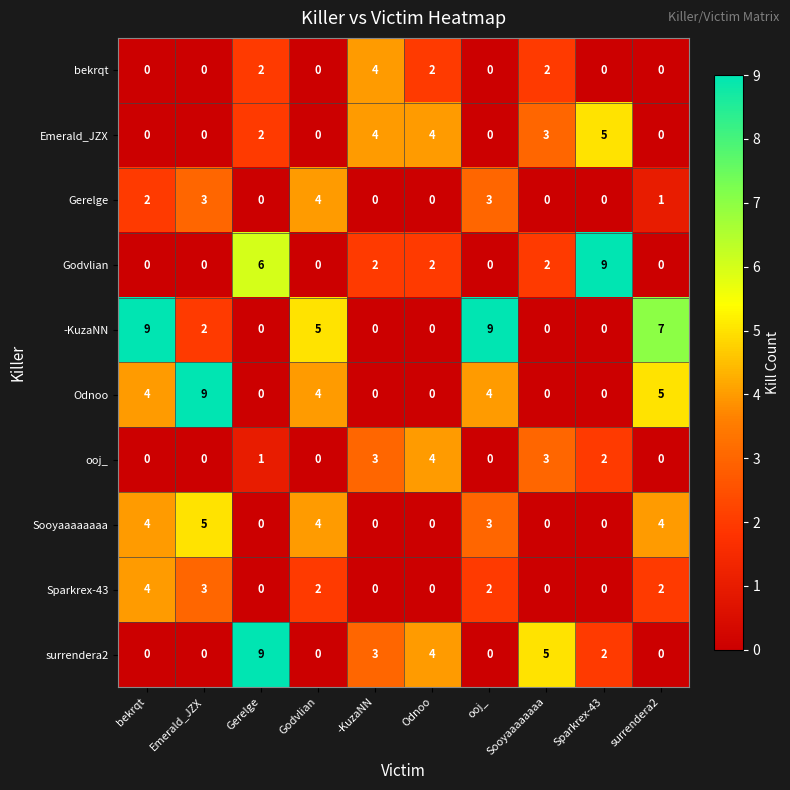

True or false: -KuzaNN has a value of 9 at ooj_.

True